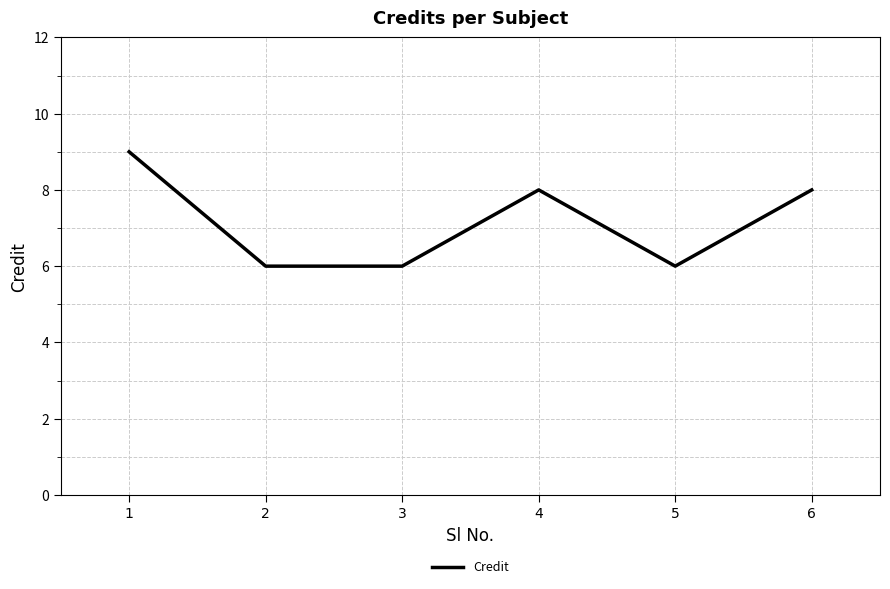

Which has a higher value, 3 or 4?

4